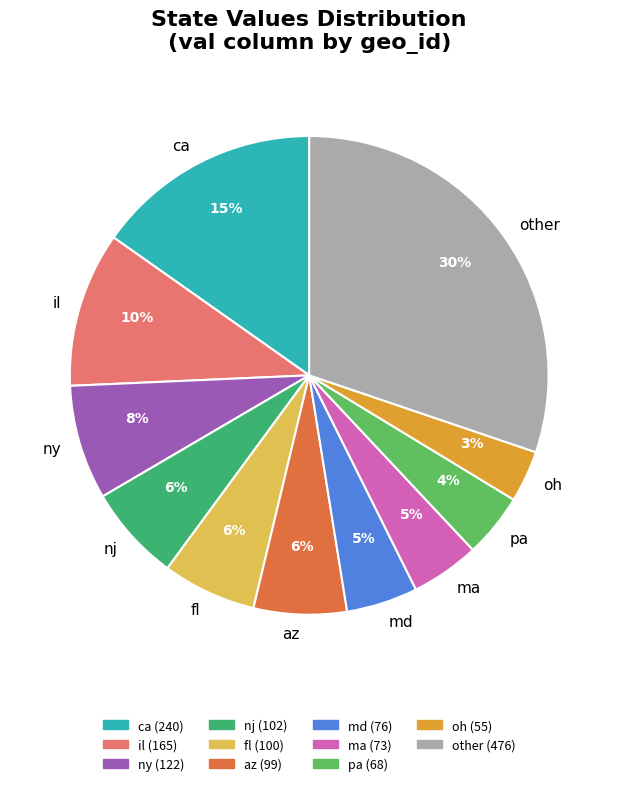

What percentage is the pa slice, to the nearest percent?

4%